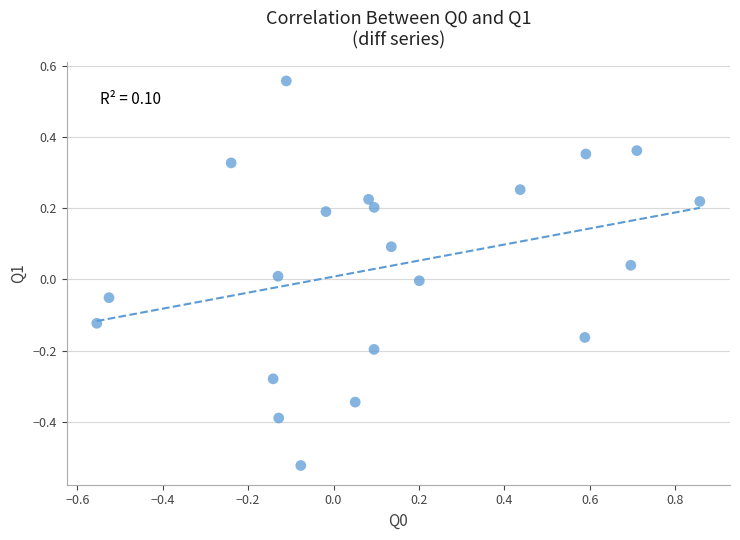

What is the range of X values (max minus min)?

1.4